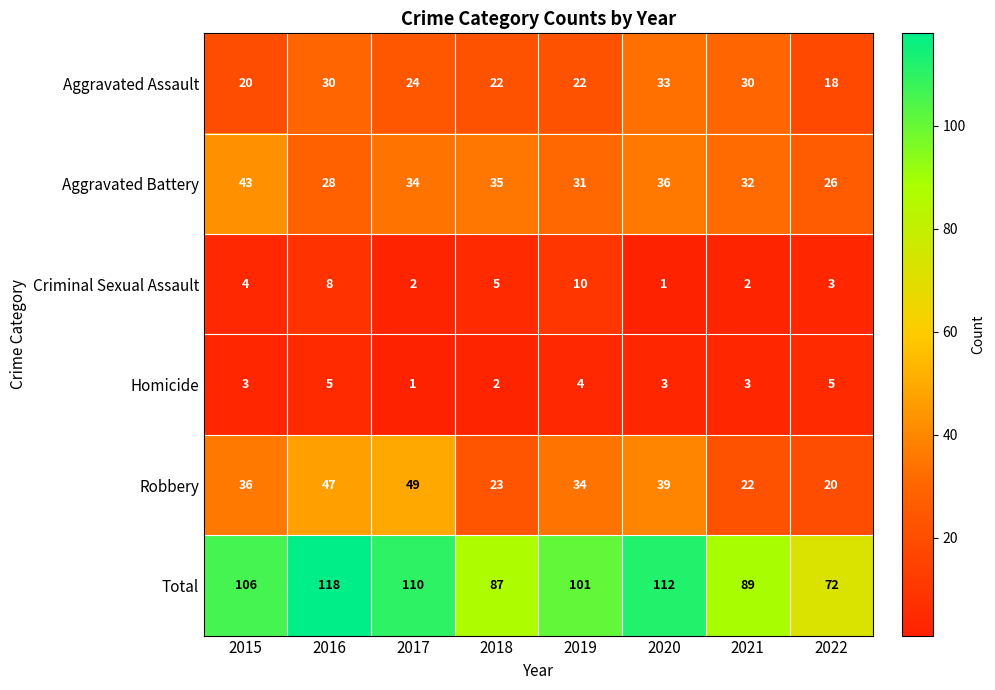

The Criminal Sexual Assault series shows 1 at 2017. True or false?

False